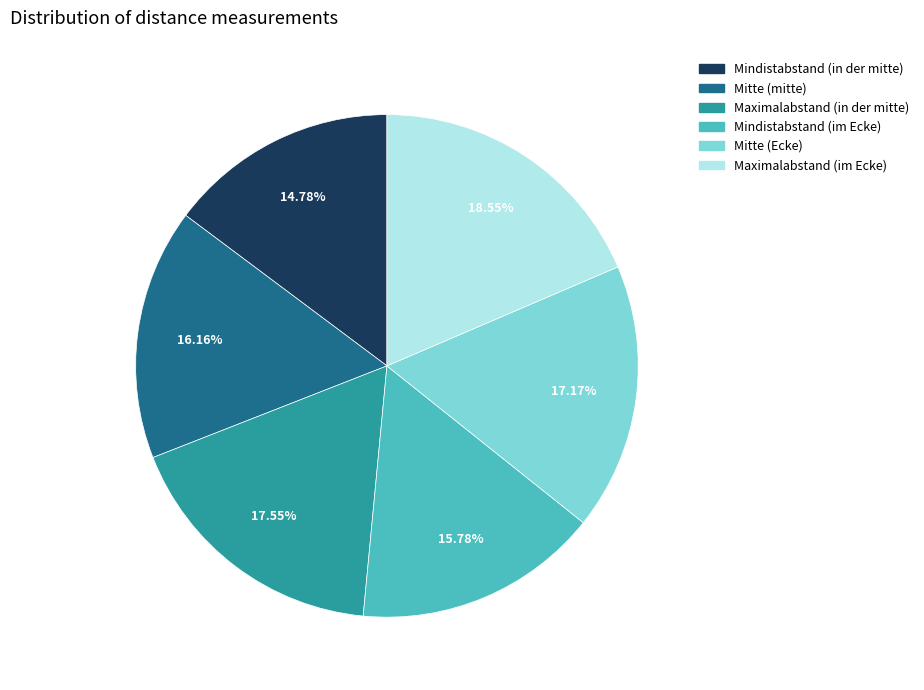

What is the total percentage of Mindistabstand (im Ecke) and Mitte (mitte)?

31.9%